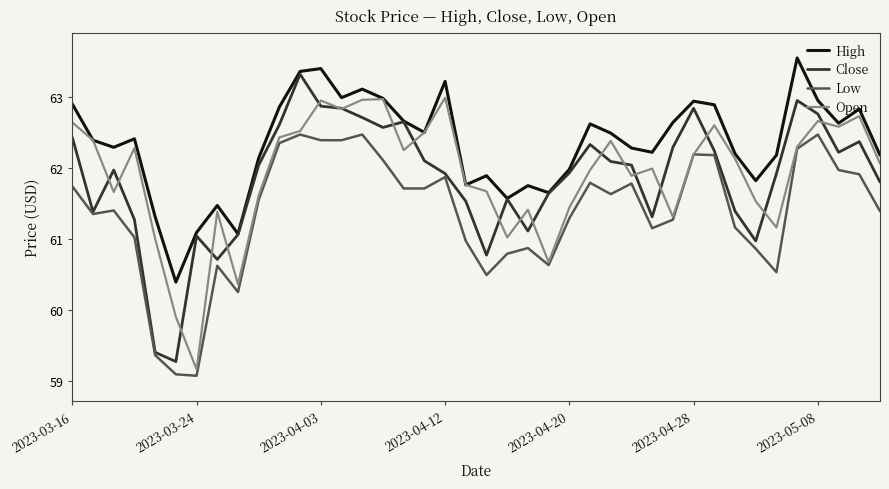

What is the minimum value shown in the chart?

59.1